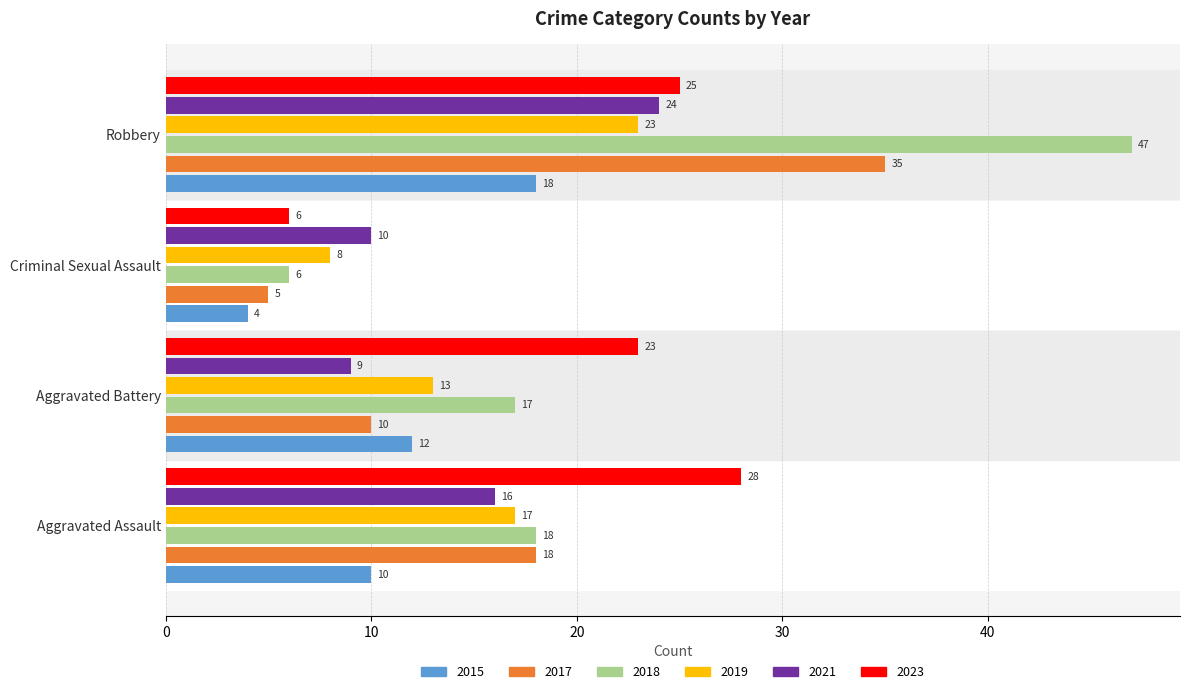

What is the average value of the 2019 series?

15